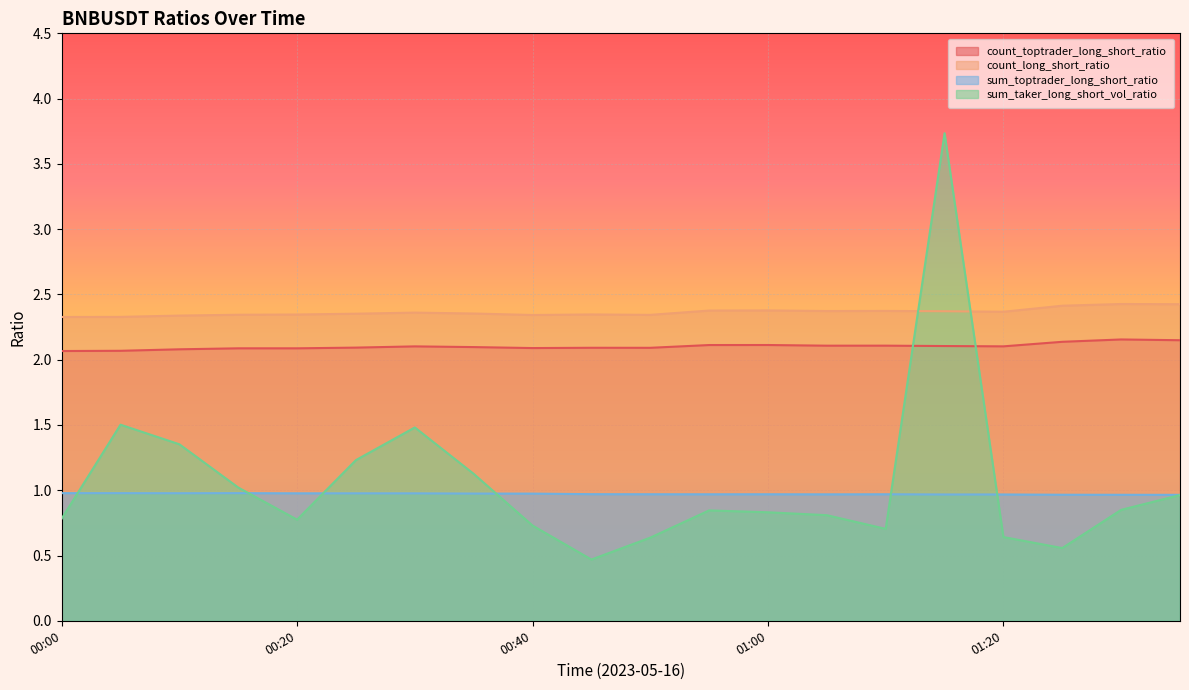

The sum_taker_long_short_vol_ratio series shows 0.6 at 01:20. True or false?

True